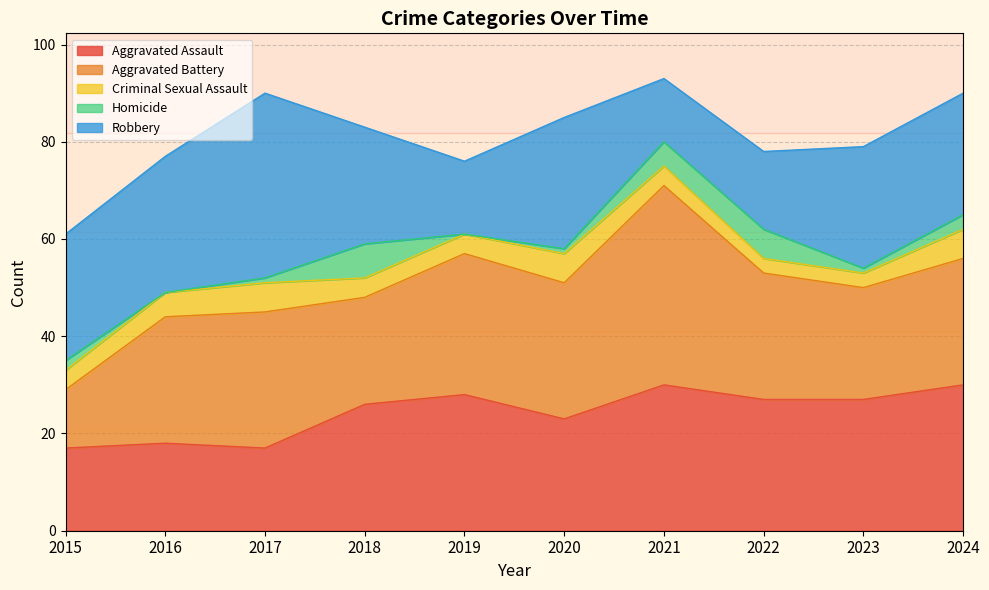

Does the chart display data point markers on the line(s)?

No